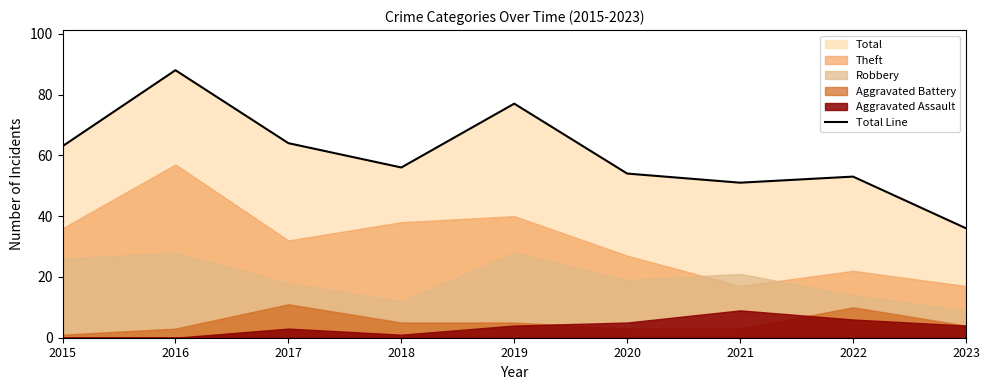

What is the sum of the values at 2023 and 2015?

99